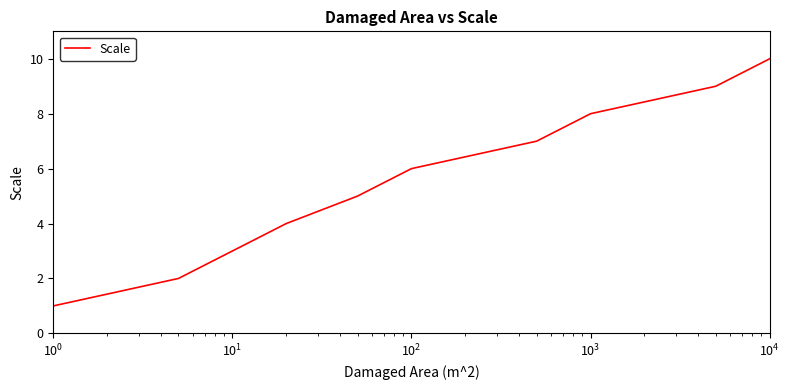

What is the difference between the maximum and minimum values?

9